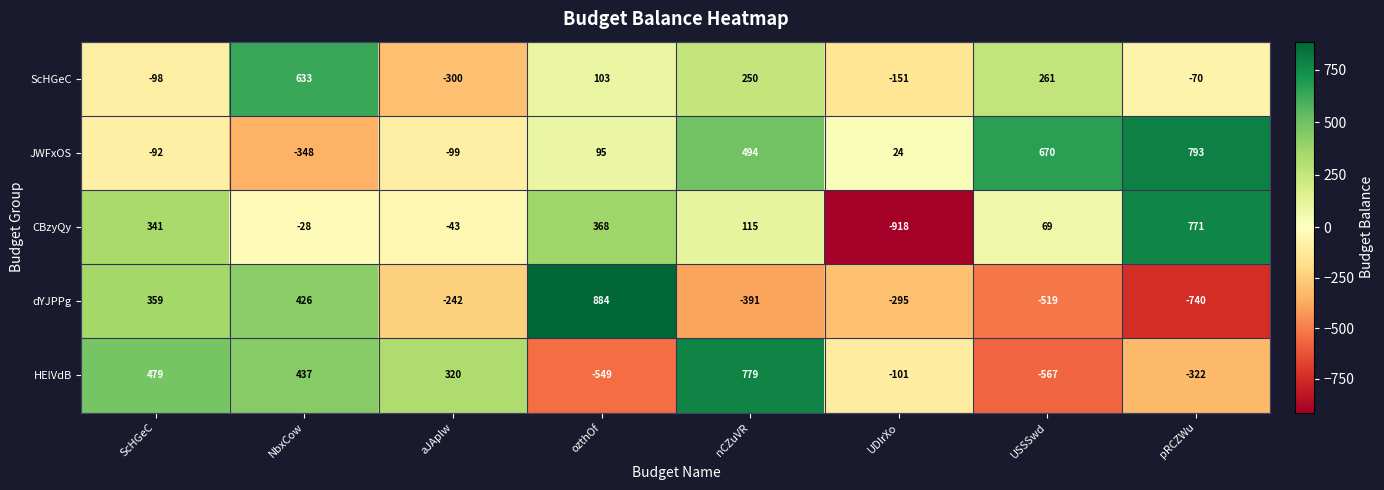

Is it true that HElVdB equals 114 at NbxCow?

False